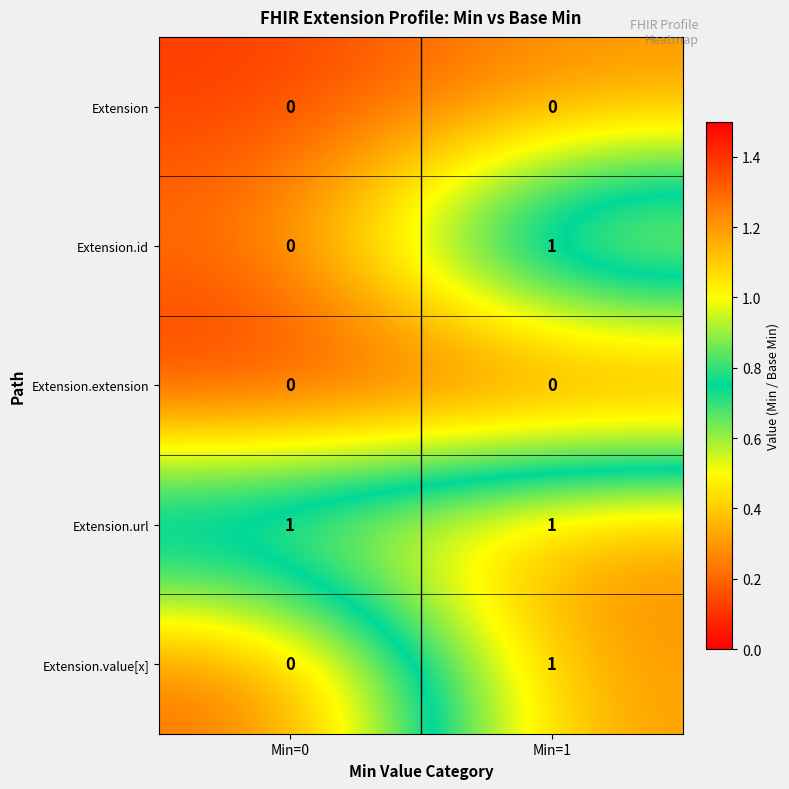

Reading right to left, transcribe all the data shown in this chart.

Extension: Min=1=0	Min=0=0
Extension.id: Min=1=1	Min=0=0
Extension.extension: Min=1=0	Min=0=0
Extension.url: Min=1=1	Min=0=1
Extension.value[x]: Min=1=1	Min=0=0